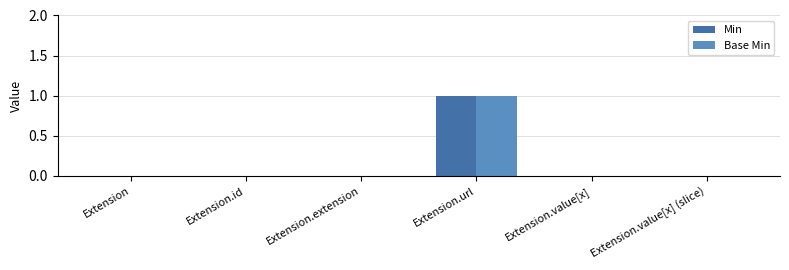

At which category is the sum across all series the highest?

Extension.url